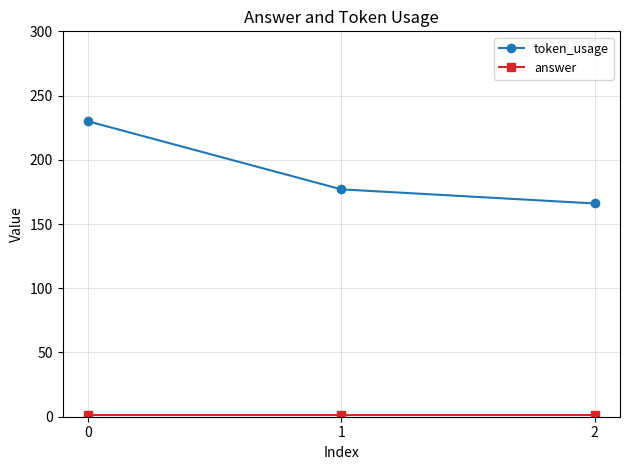

List the labels in order of token_usage value, smallest first.

2, 1, 0